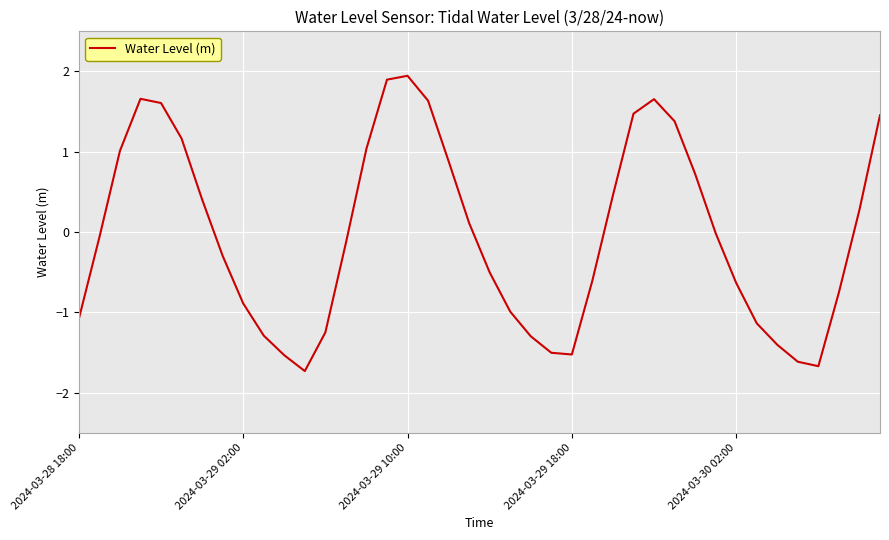

What is the difference between the maximum and minimum values?

3.7